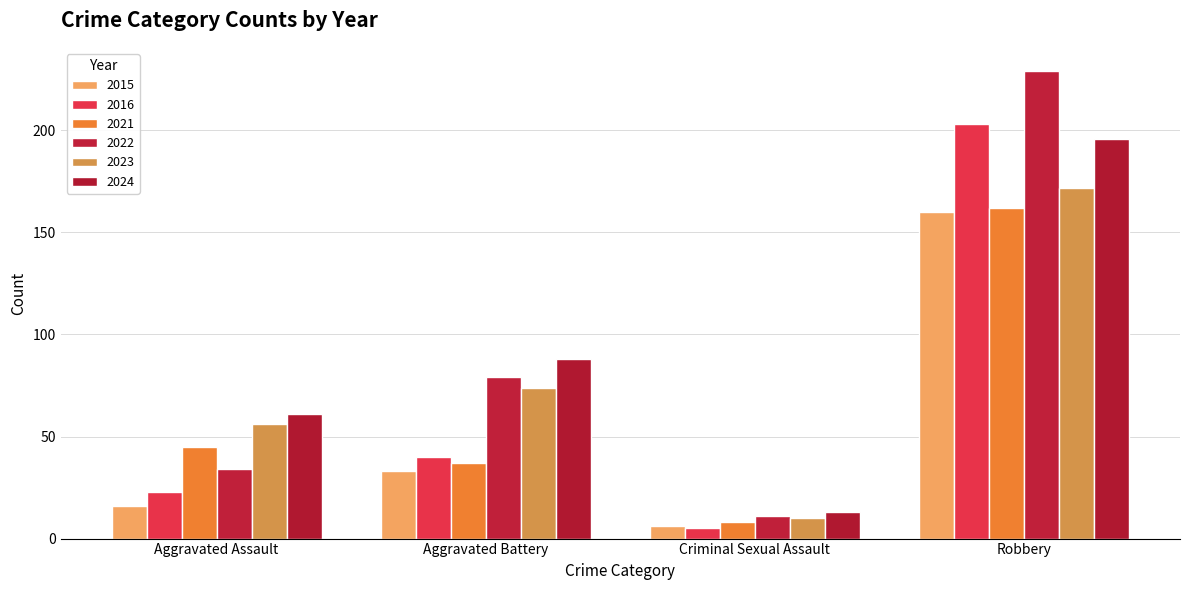

At which label is 2016 closest to 104?

Aggravated Battery